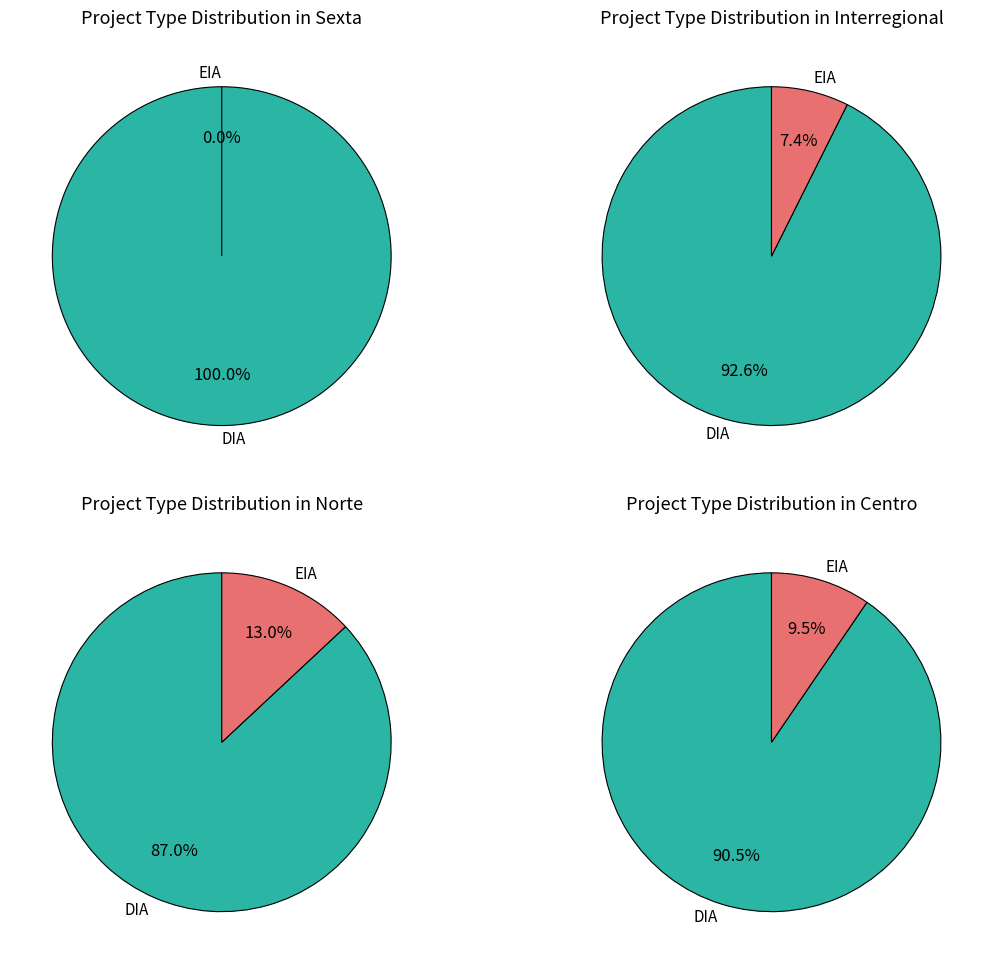

Combined, do DIA and EIA account for over 50%?

Yes